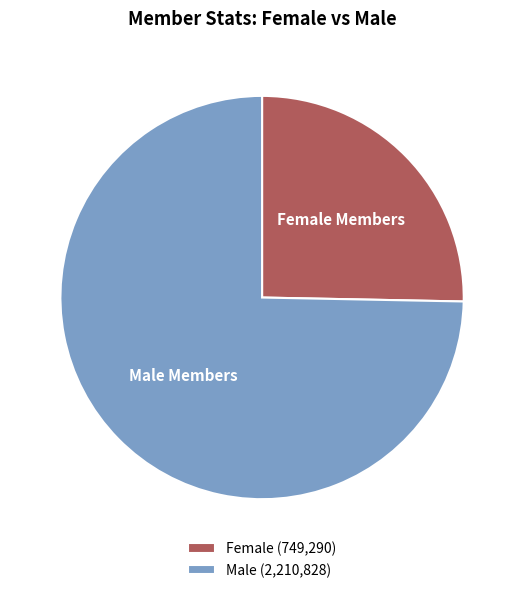

What is the largest slice in the pie chart?

Male